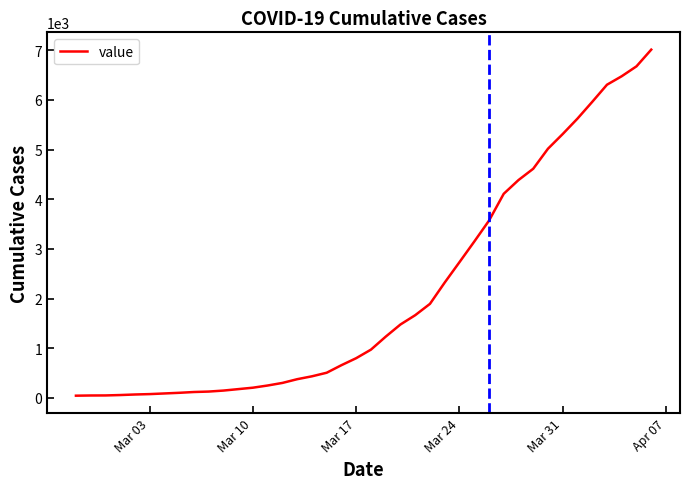

What is the difference between the maximum and minimum values?

6964